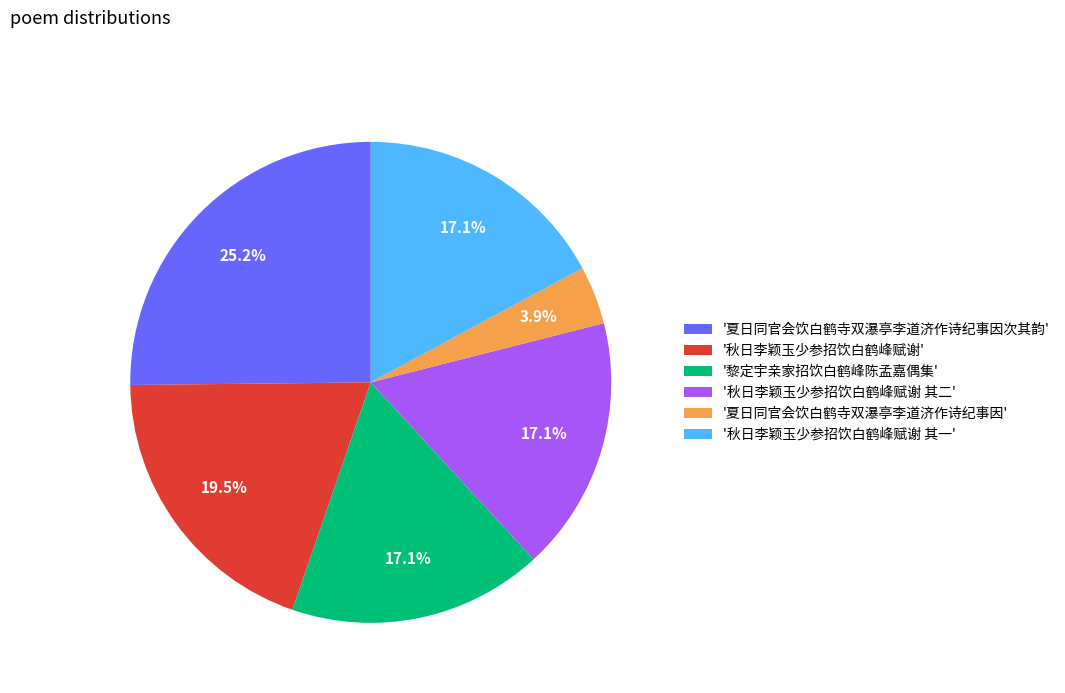

Combined, do '夏日同官会饮白鹤寺双瀑亭李道济作诗纪事因' and '秋日李颖玉少参招饮白鹤峰赋谢 其一' account for over 50%?

No